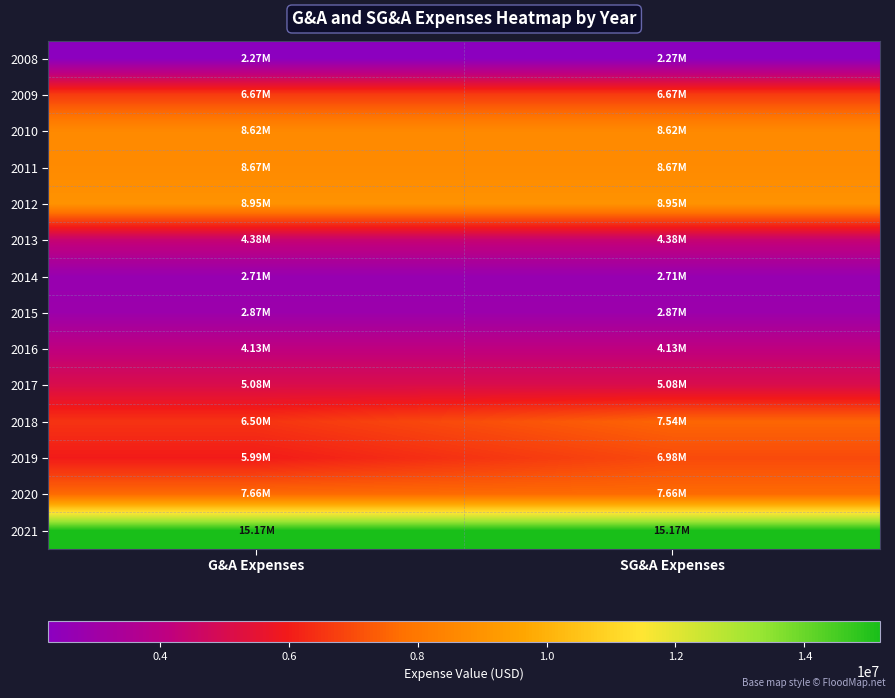

What is the spread (max minus min) of values at SG&A Expenses?

12904000